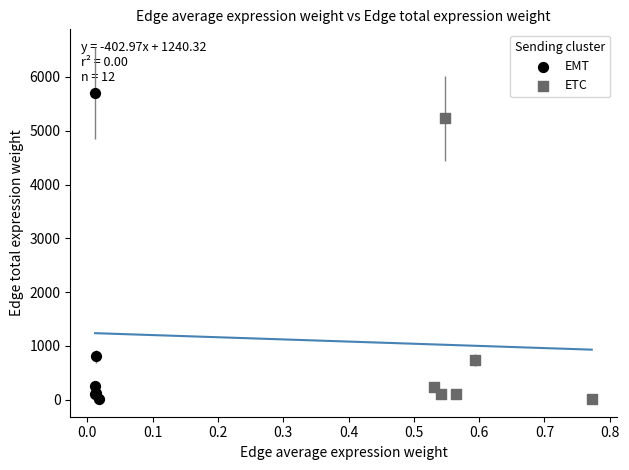

Which series contains the highest Y value?

EMT